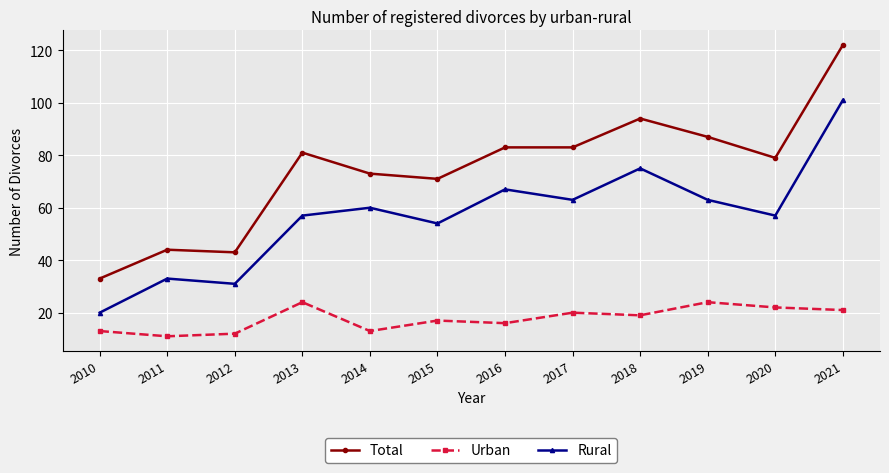

What is the average value of the Total series?

74